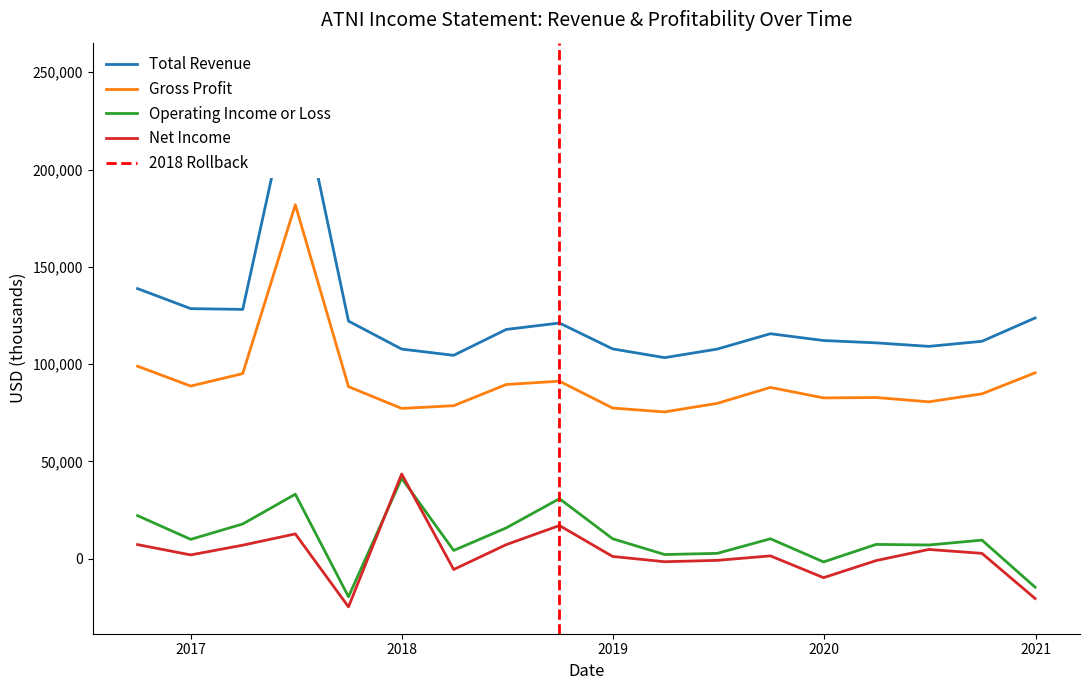

At which category does Net Income reach its first local peak?

2017-06-30